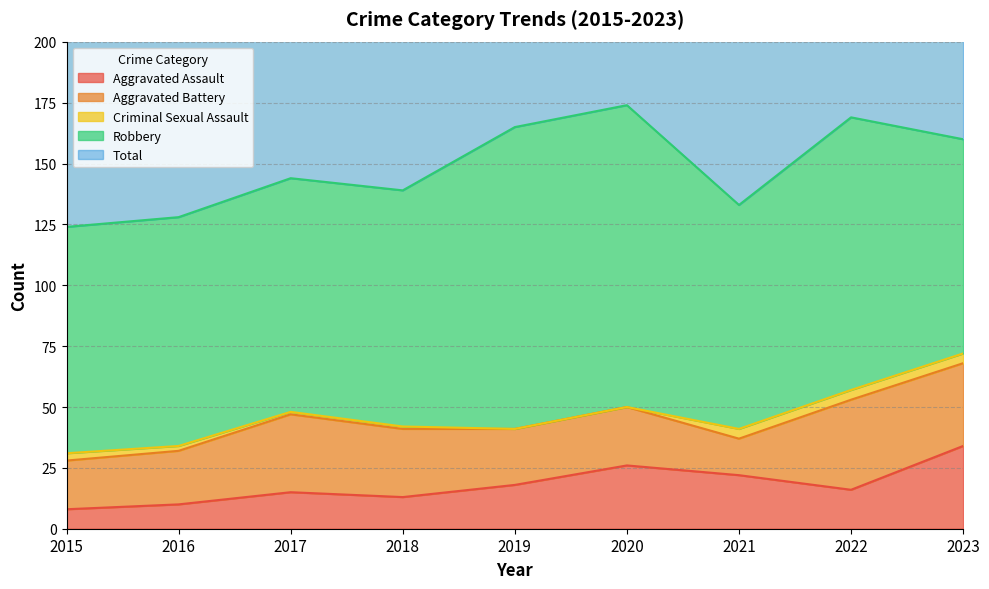

What value does the Aggravated Assault series have at 2021, to the nearest 10?

20